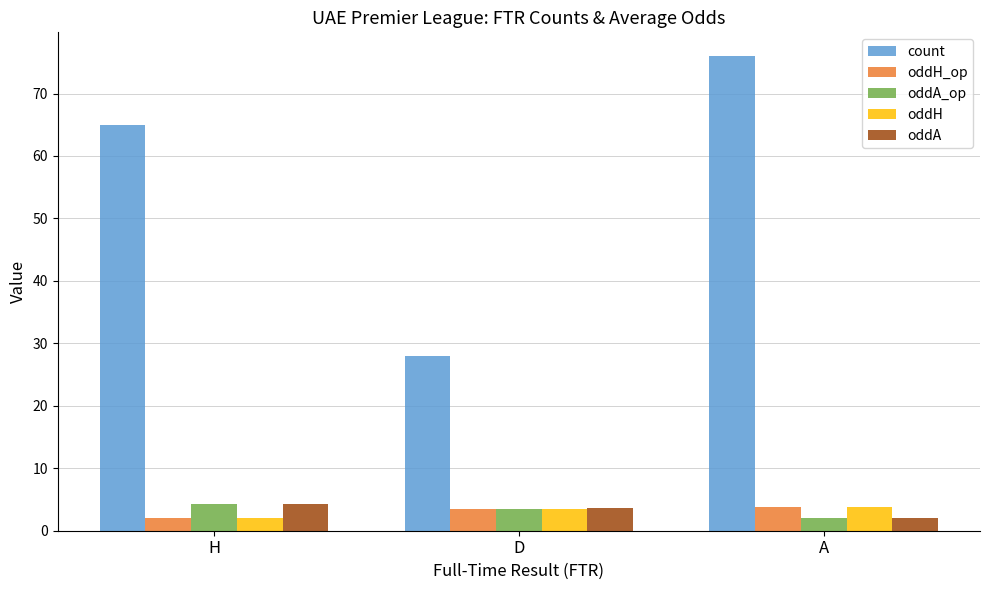

The count series shows 76.0 at A. True or false?

True